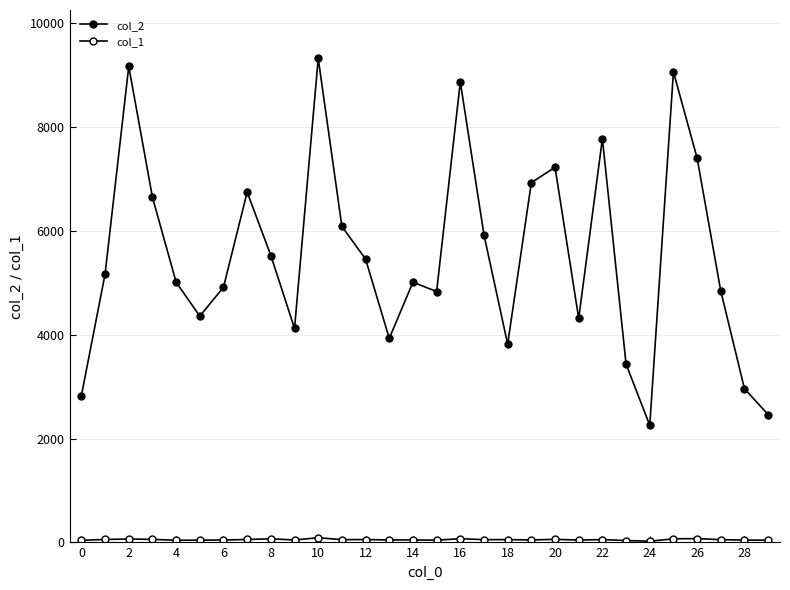

True or false: col_1 and col_2 cross at least once.

False